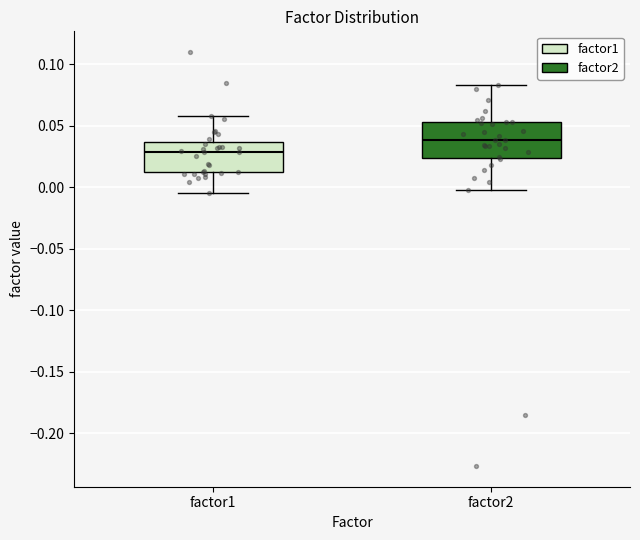

Which box's median line is the highest?

factor2